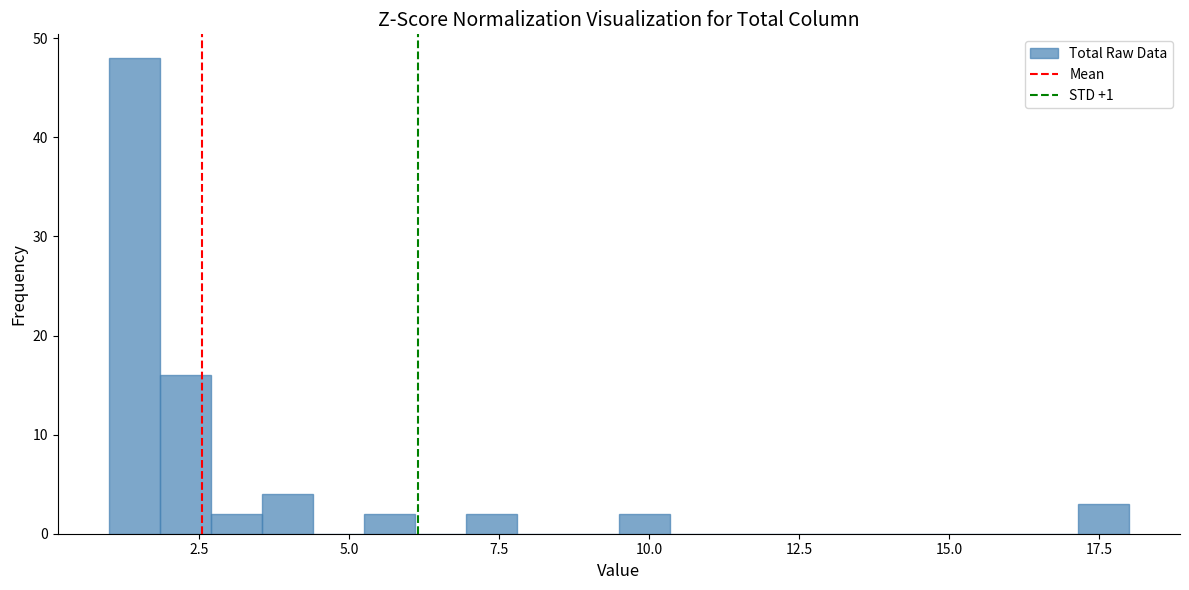

Read against the x-axis, roughly where is the centre of the tallest bar?

1.5